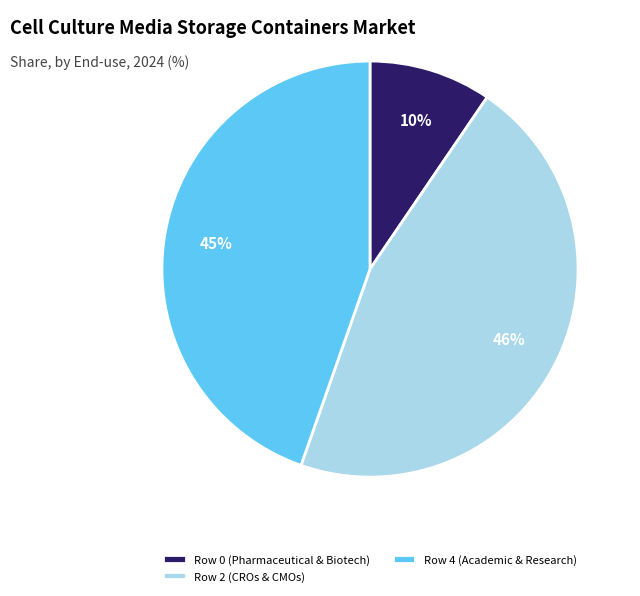

What is the smallest slice in the pie chart?

Row 0 (Pharmaceutical & Biotech)